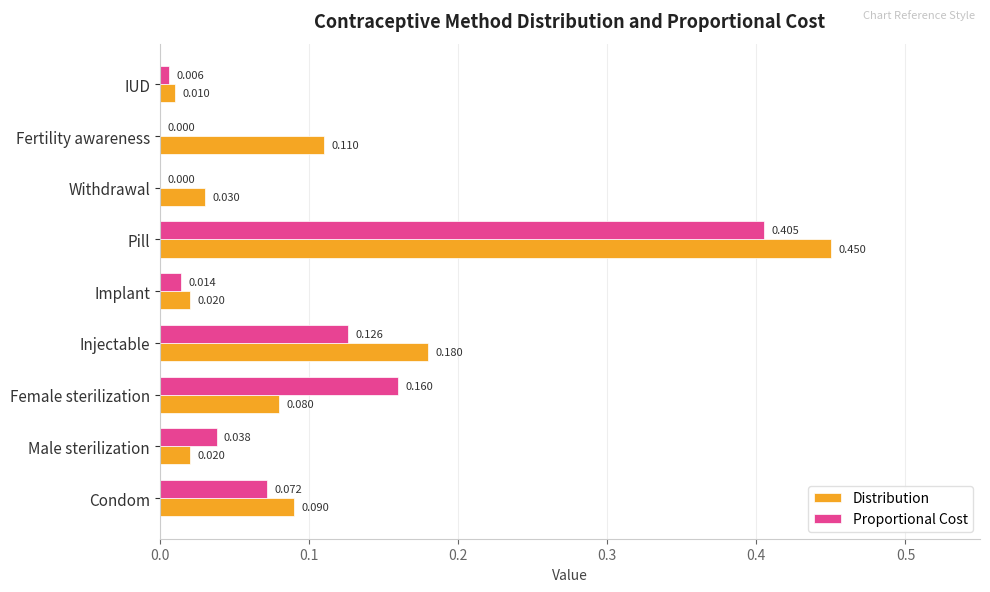

Which series has the largest range (max minus min)?

Distribution